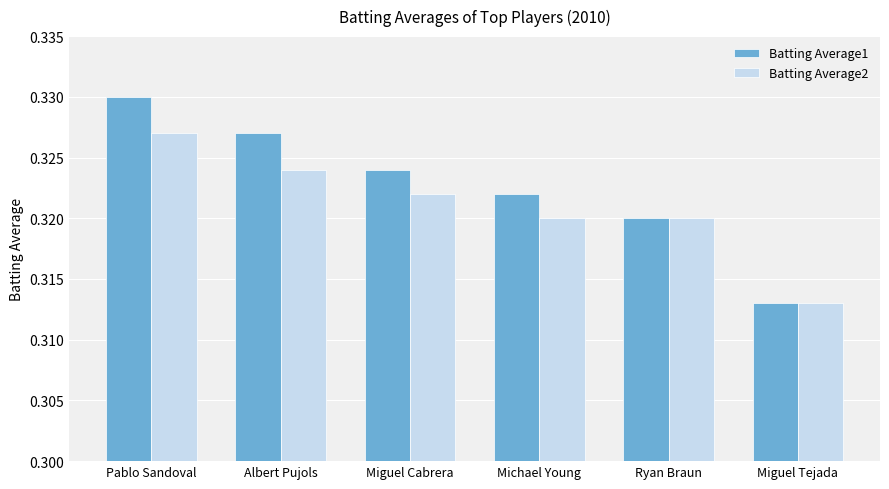

Rank the categories by Batting Average1 value from lowest to highest.

Miguel Tejada, Ryan Braun, Michael Young, Miguel Cabrera, Albert Pujols, Pablo Sandoval